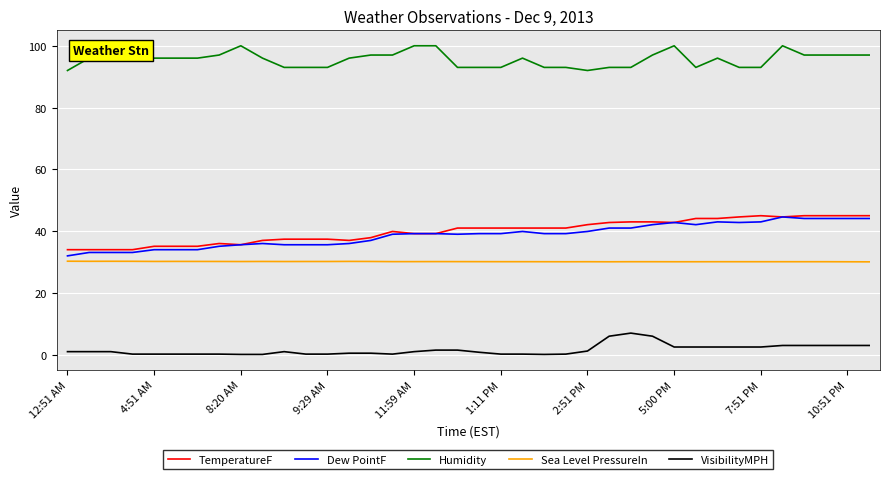

How many lines are shown in the chart?

5